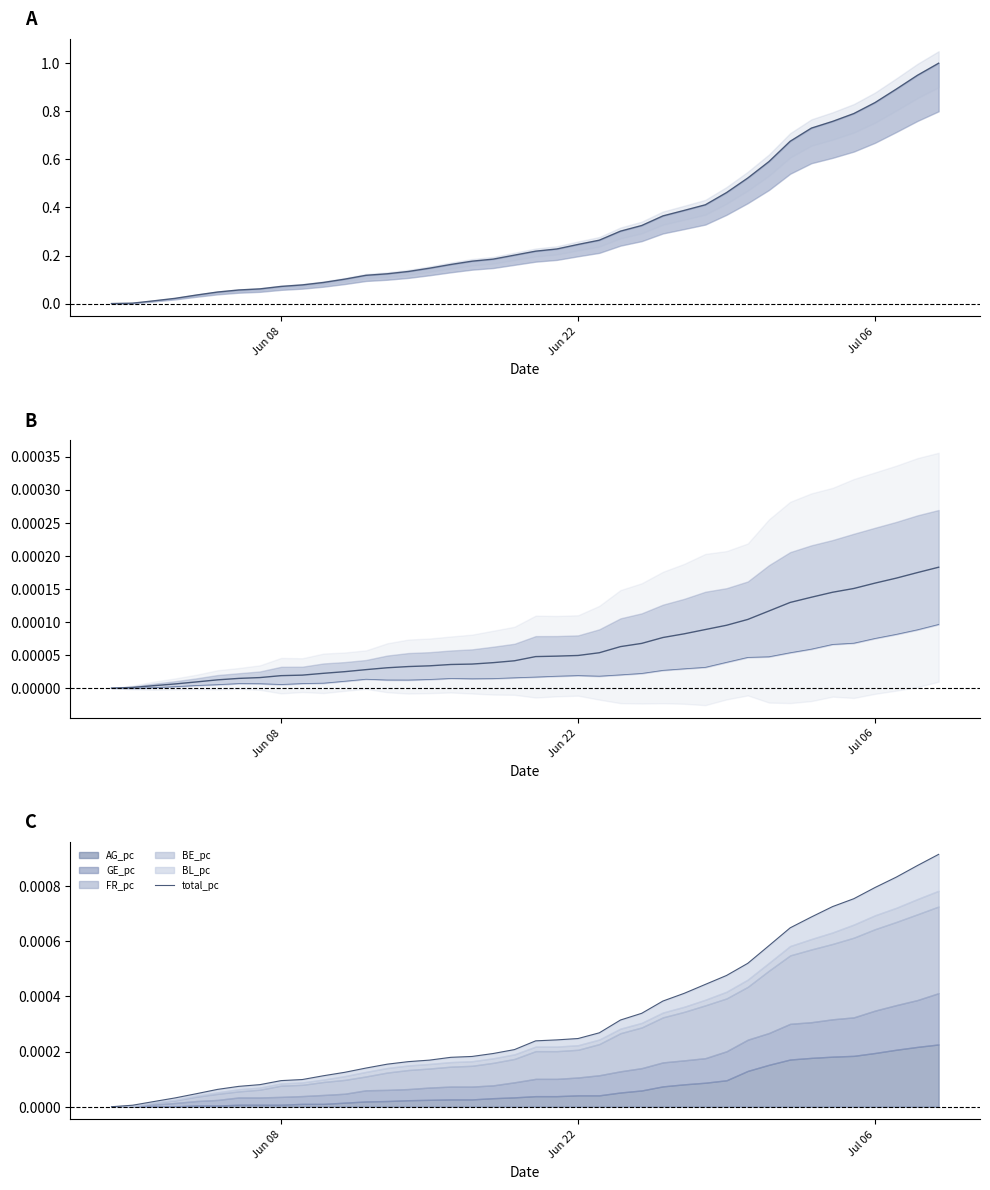

True or false: total_pc and mean_pc intersect in this chart.

False